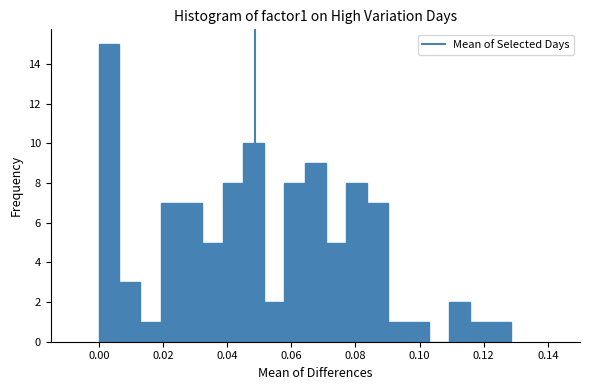

Read against the x-axis, roughly where is the centre of the tallest bar?

0.004